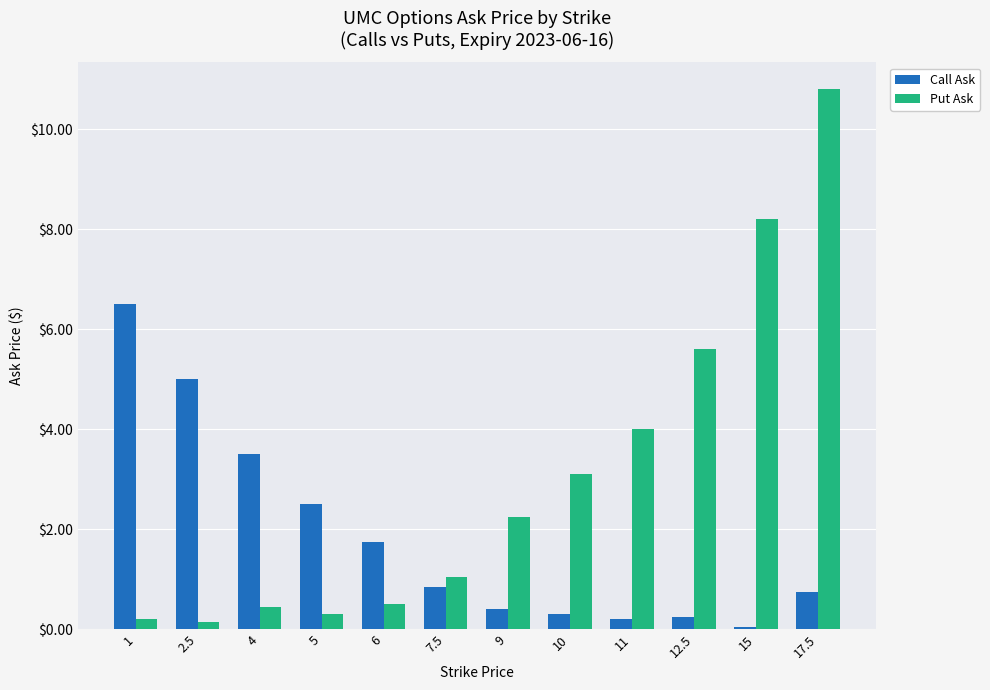

At which label does Put Ask first exceed 2?

9